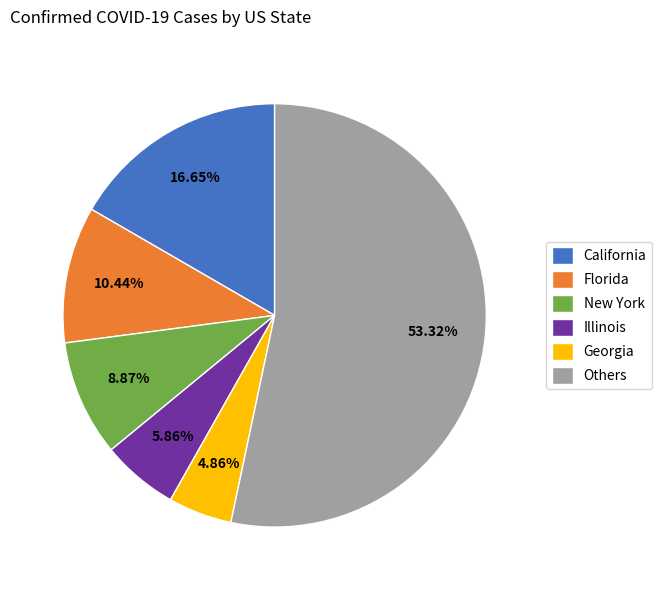

Which category has the smallest portion of the pie?

Georgia